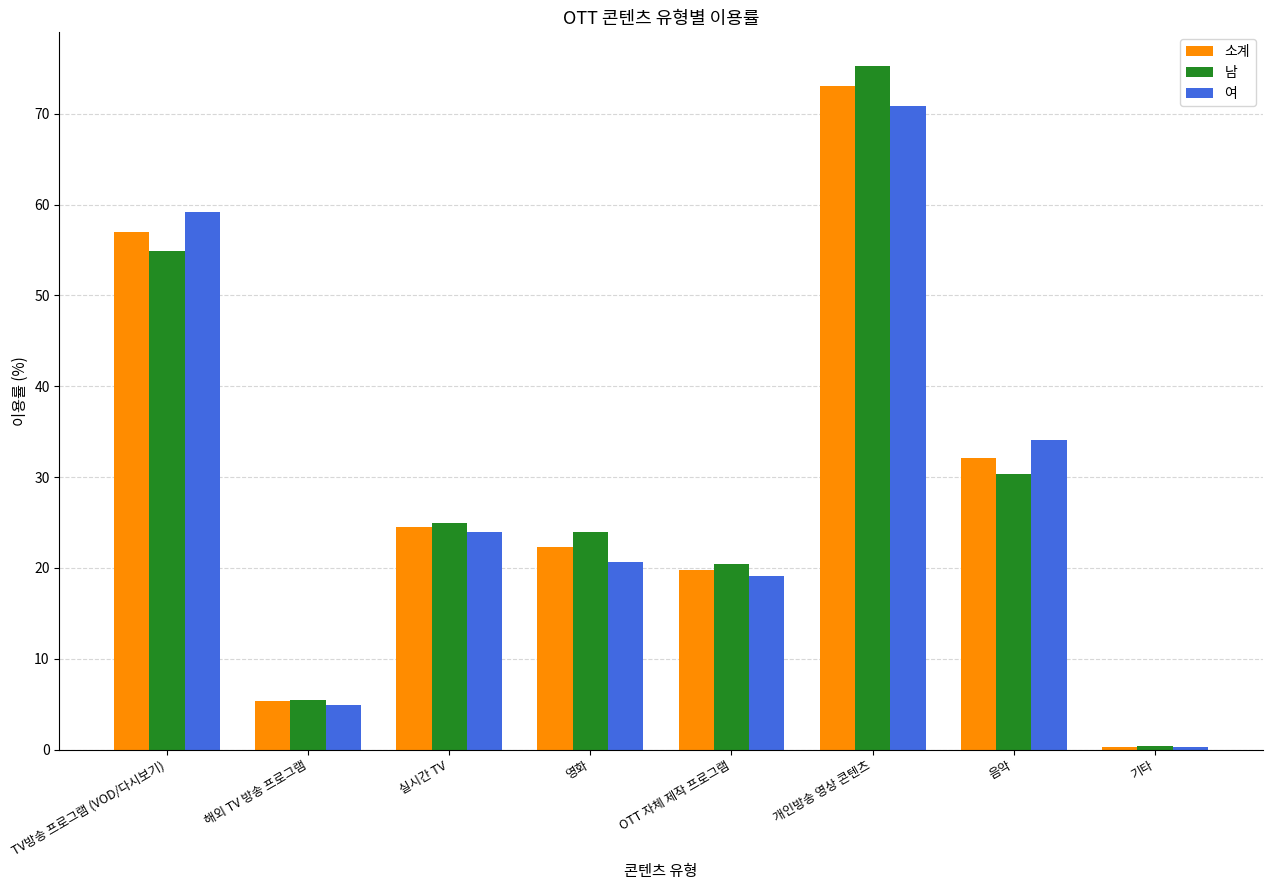

Reading left to right, extract all data points from this chart.

소계: 57.0	5.3	24.5	22.3	19.8	73.1	32.1	0.3
남: 54.9	5.5	24.9	23.9	20.4	75.2	30.3	0.4
여: 59.2	4.9	24.0	20.6	19.1	70.8	34.1	0.3